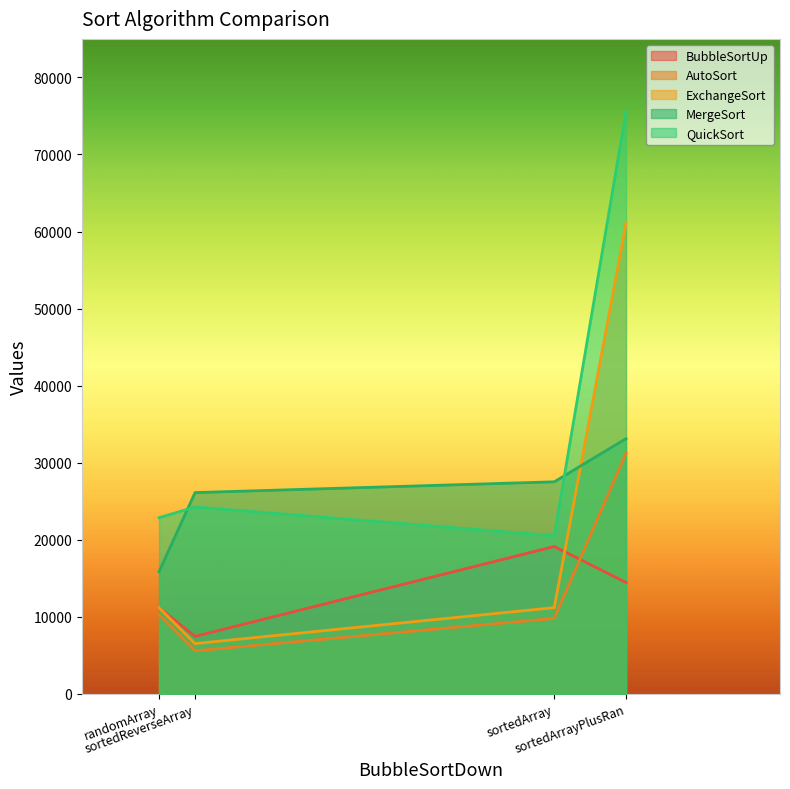

What is the difference between the QuickSort values at sortedReverseArray and randomArray?

1400